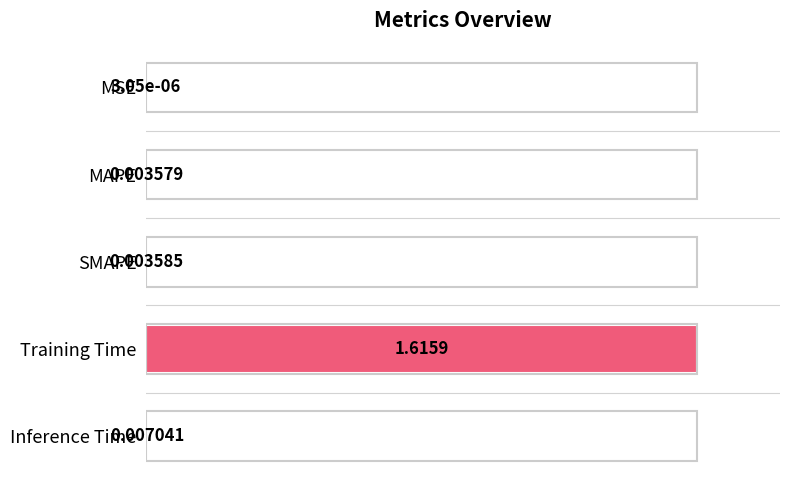

What is the sum of all values?

1.0